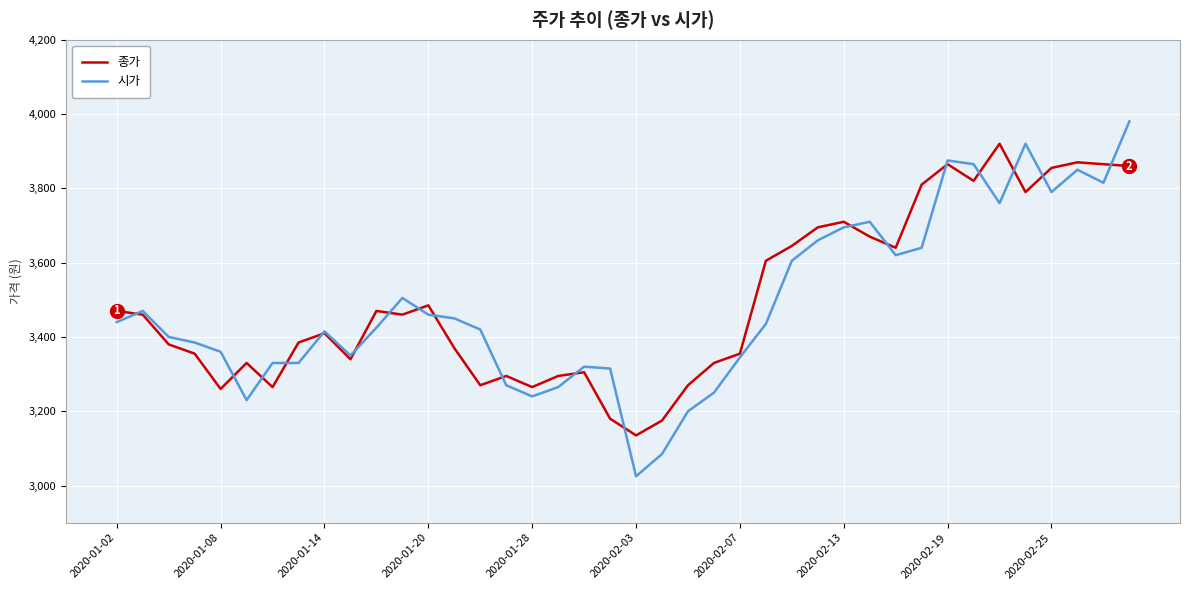

What is the lowest value of the 종가 series?

3135